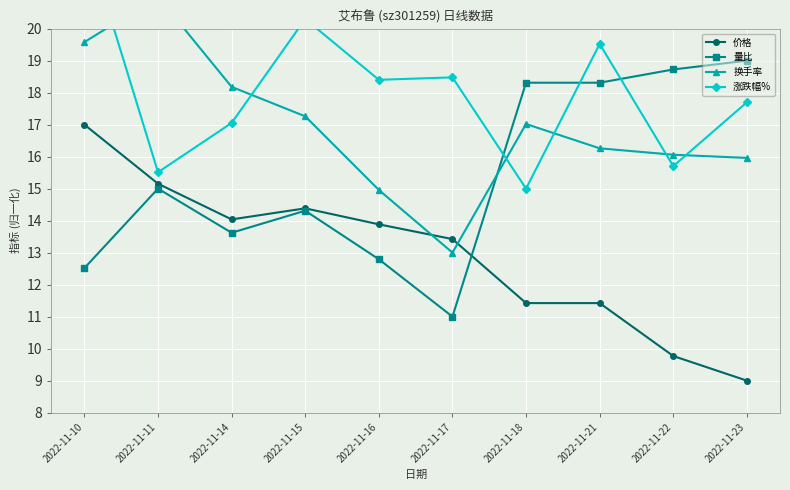

Reading left to right, what are all the values shown in this chart?

价格: 2022-11-10=17.0	2022-11-11=15.2	2022-11-14=14.0	2022-11-15=14.4	2022-11-16=13.9	2022-11-17=13.4	2022-11-18=11.4	2022-11-21=11.4	2022-11-22=9.8	2022-11-23=9.0
量比: 2022-11-10=12.5	2022-11-11=15.0	2022-11-14=13.6	2022-11-15=14.3	2022-11-16=12.8	2022-11-17=11.0	2022-11-18=18.3	2022-11-21=18.3	2022-11-22=18.7	2022-11-23=19.0
换手率: 2022-11-10=19.6	2022-11-11=21.0	2022-11-14=18.2	2022-11-15=17.3	2022-11-16=15.0	2022-11-17=13.0	2022-11-18=17.0	2022-11-21=16.3	2022-11-22=16.1	2022-11-23=16.0
涨跌幅%: 2022-11-10=23.0	2022-11-11=15.5	2022-11-14=17.1	2022-11-15=20.3	2022-11-16=18.4	2022-11-17=18.5	2022-11-18=15.0	2022-11-21=19.5	2022-11-22=15.7	2022-11-23=17.7